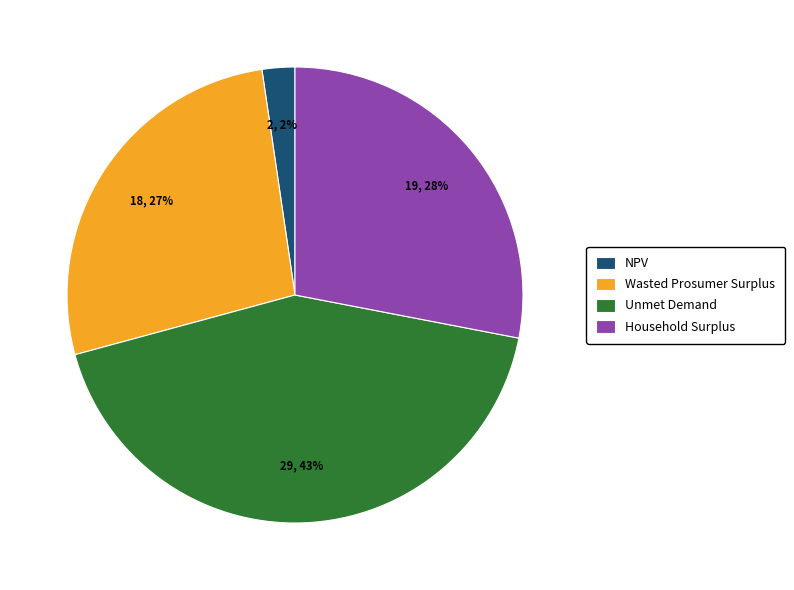

Which has a higher value, Unmet Demand or Wasted Prosumer Surplus?

Unmet Demand